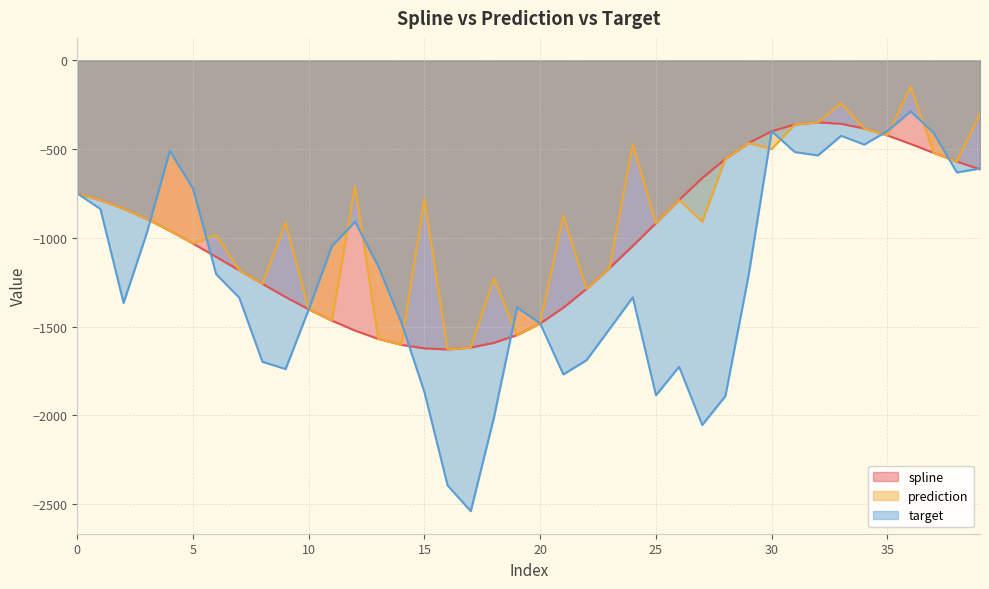

Read the target value at 27.

-2053.8